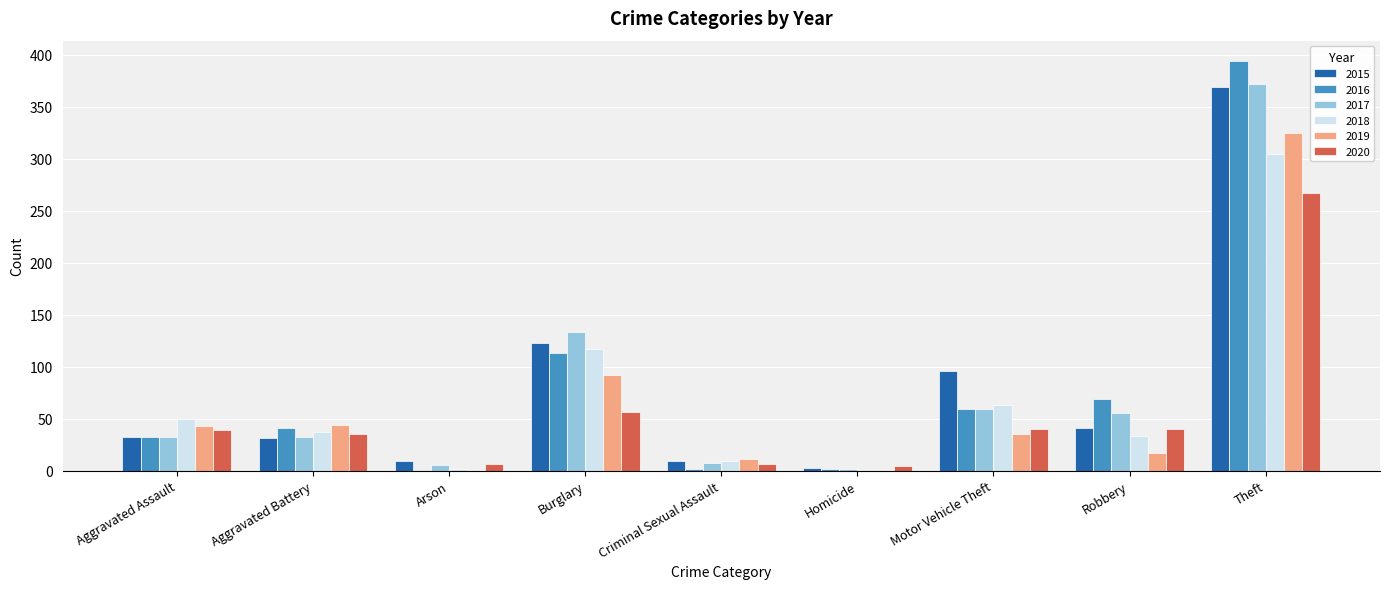

What are all the series names shown in the legend?

2015, 2016, 2017, 2018, 2019, 2020